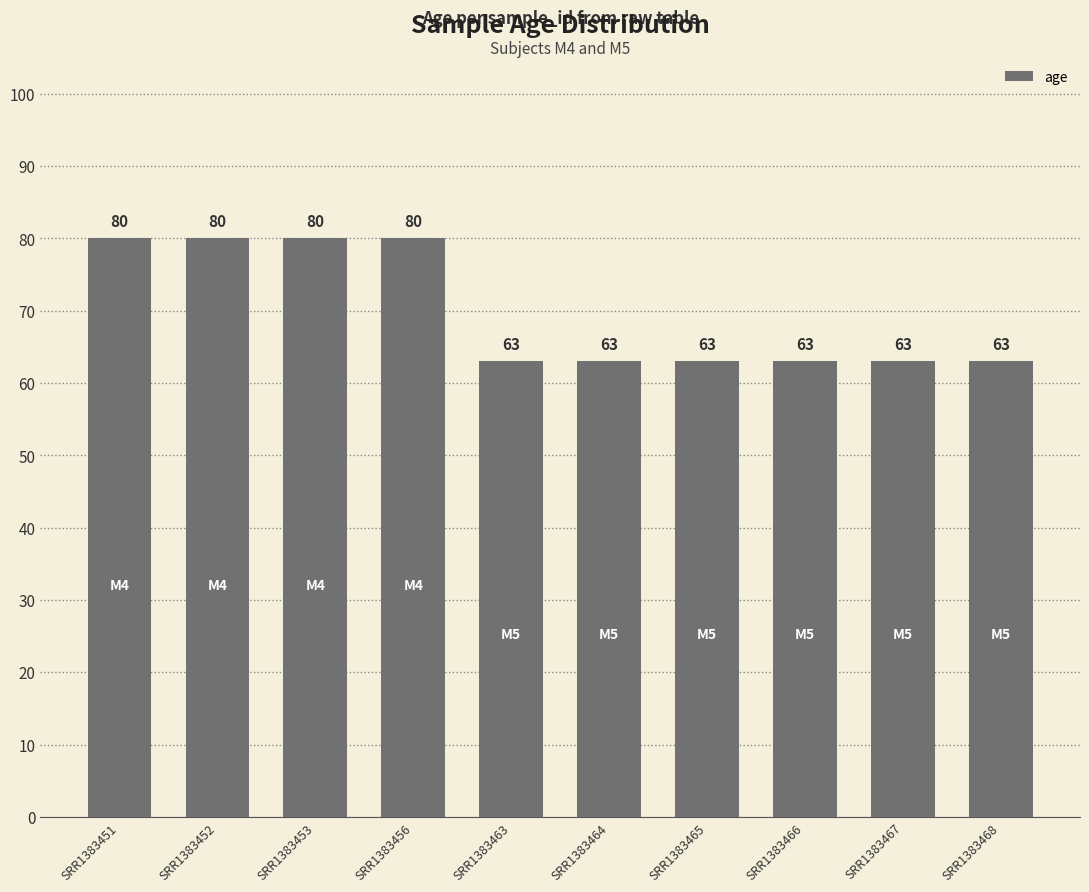

Does the chart contain any negative values?

No